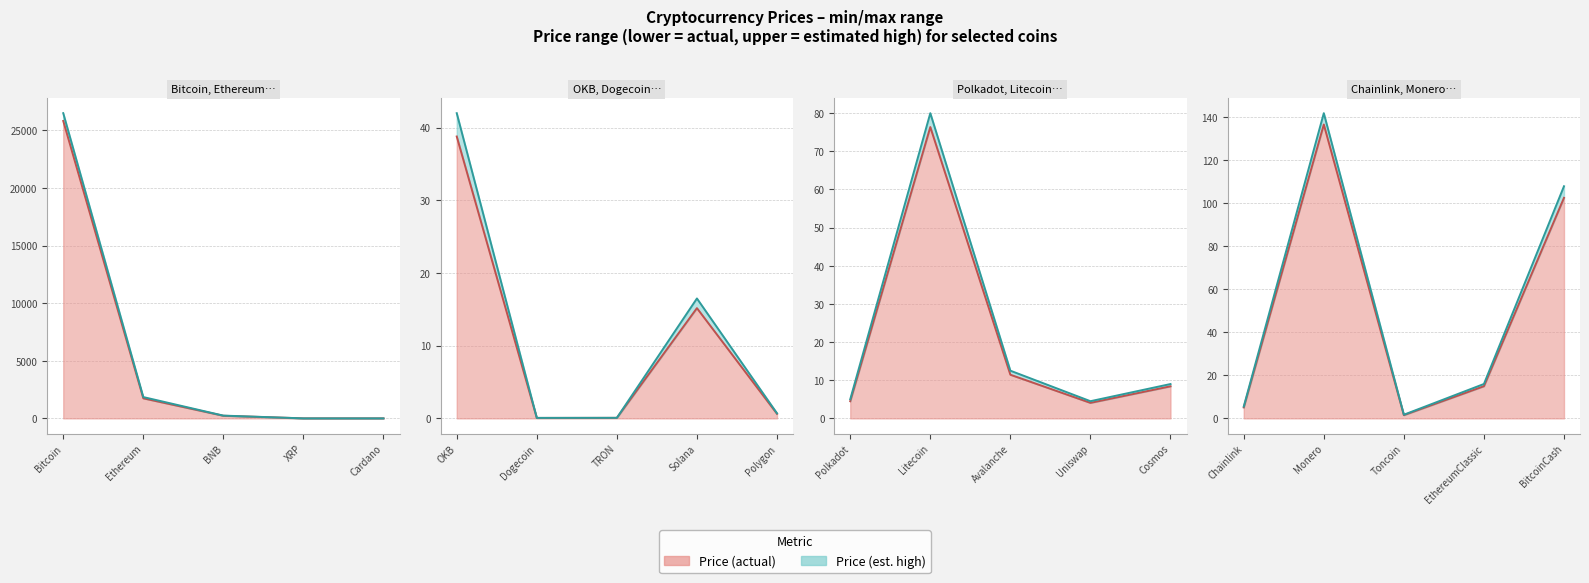

Which series has the largest range (max minus min)?

Price_upper